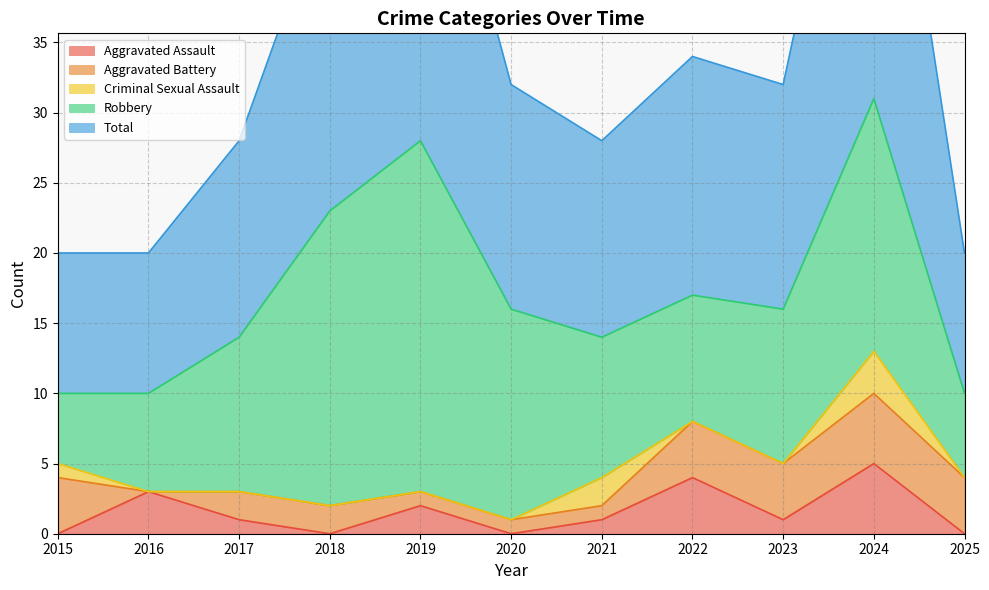

Reading right to left, transcribe all the data shown in this chart.

Aggravated Assault: 2025=0	2024=5	2023=1	2022=4	2021=1	2020=0	2019=2	2018=0	2017=1	2016=3	2015=0
Aggravated Battery: 2025=4	2024=5	2023=4	2022=4	2021=1	2020=1	2019=1	2018=2	2017=2	2016=0	2015=4
Criminal Sexual Assault: 2025=0	2024=3	2023=0	2022=0	2021=2	2020=0	2019=0	2018=0	2017=0	2016=0	2015=1
Robbery: 2025=6	2024=18	2023=11	2022=9	2021=10	2020=15	2019=25	2018=21	2017=11	2016=7	2015=5
Total: 2025=10	2024=31	2023=16	2022=17	2021=14	2020=16	2019=28	2018=23	2017=14	2016=10	2015=10